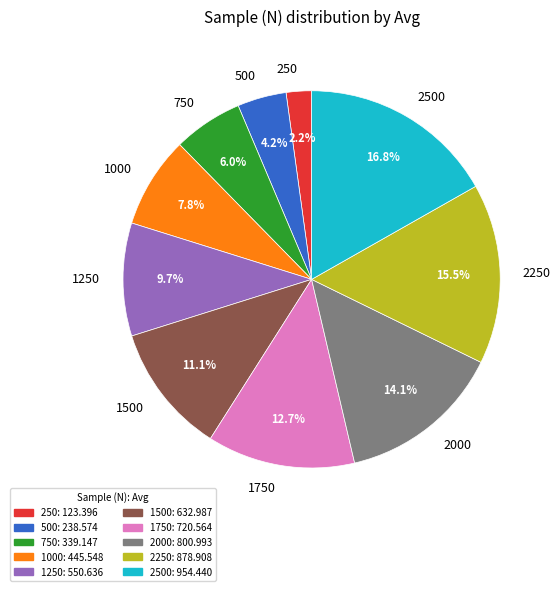

To the nearest percent, what portion does 500 represent?

4%